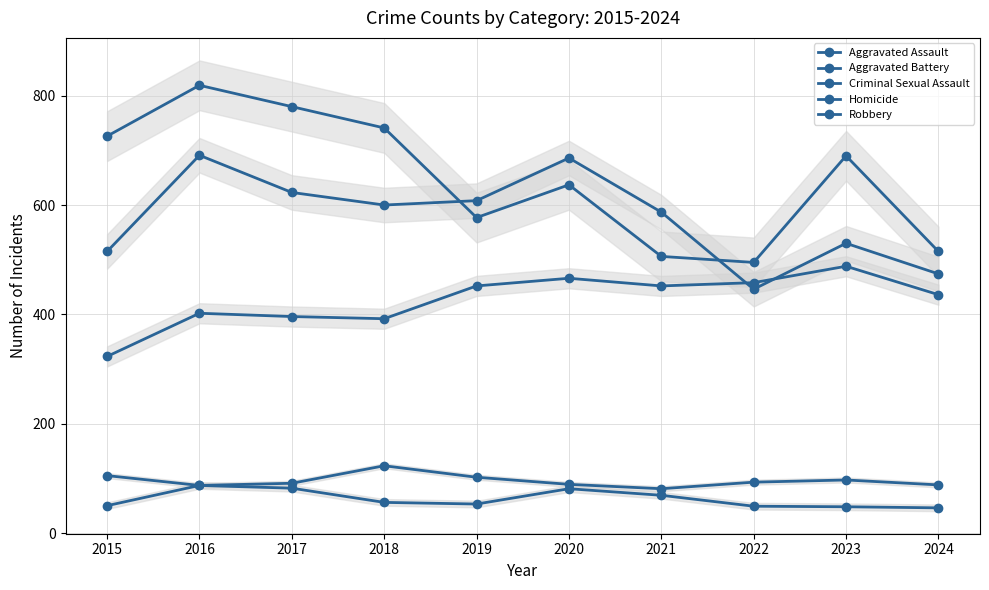

Which series changed the most between 2020 and 2021?

Robbery